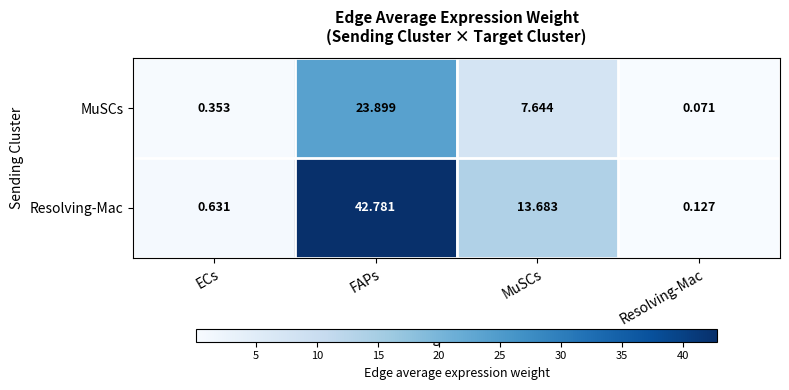

What is the greatest value displayed?

42.8